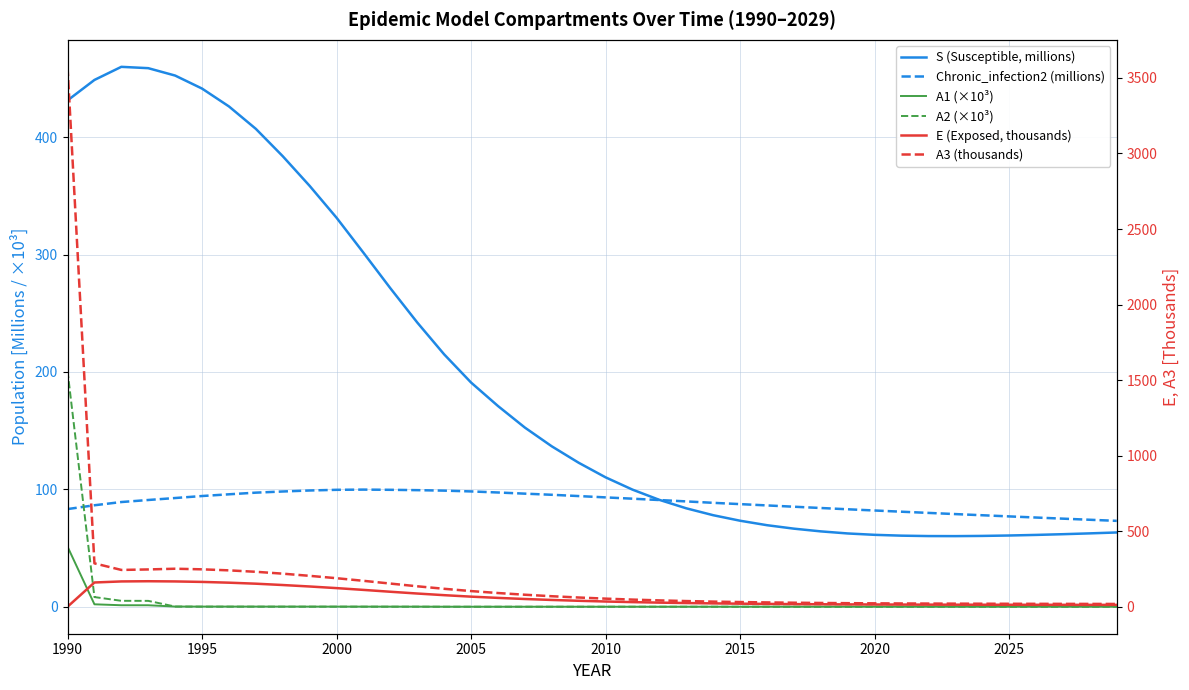

Is the value of A3 (thousands) at 2020 greater than the value of Chronic_infection2 (millions) at 2005?

No